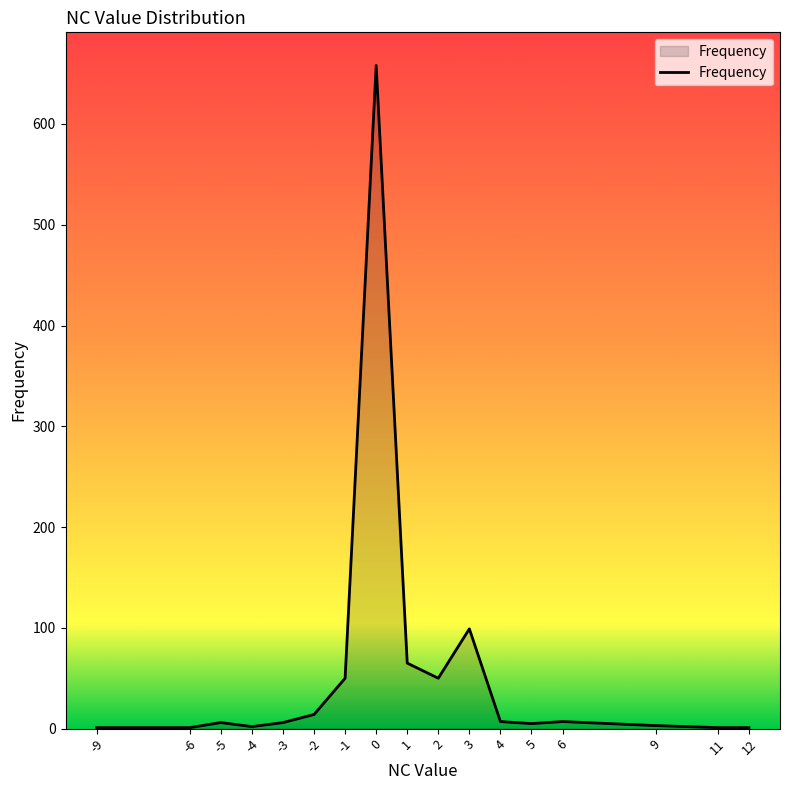

True or false: the data shows 7 at 6.

True